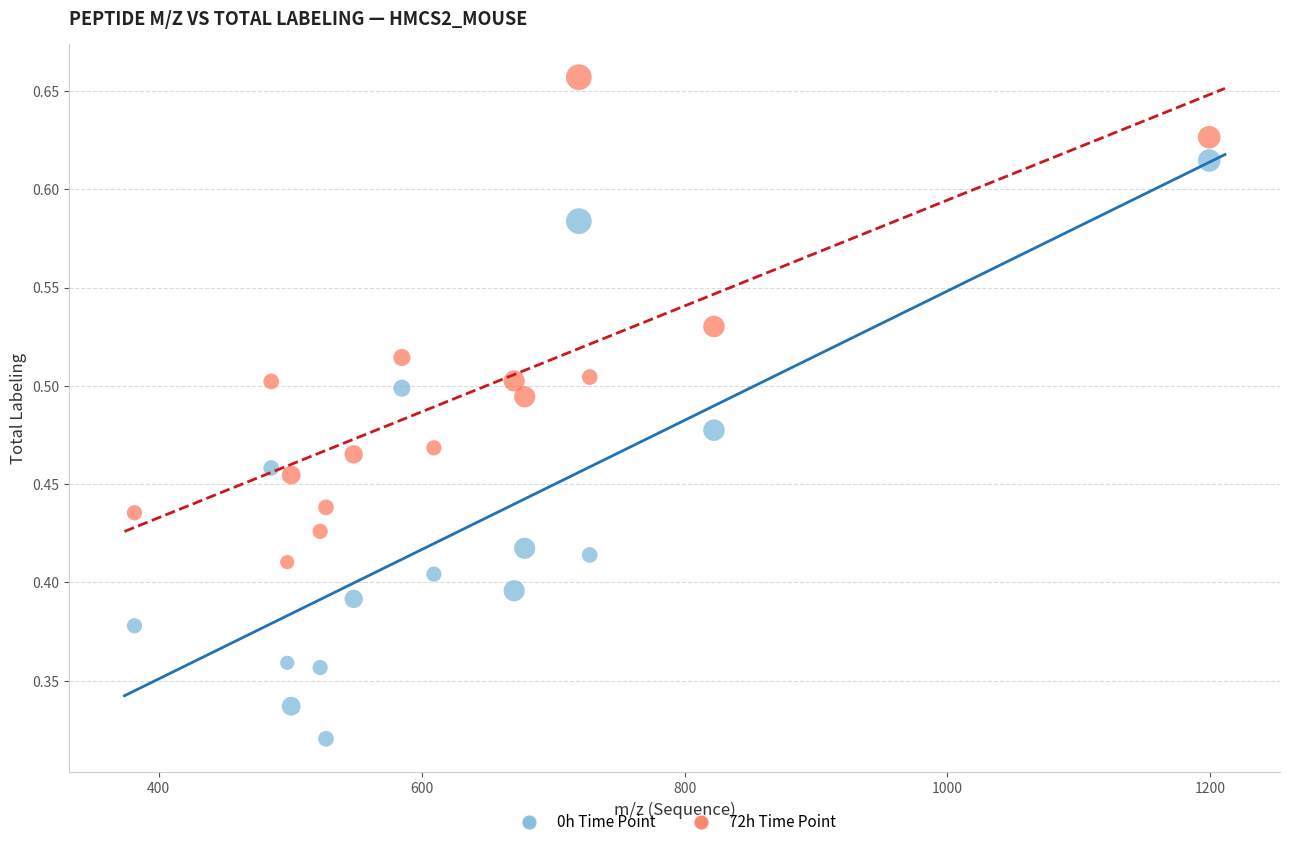

Which series reaches the maximum Y coordinate?

72h Time Point